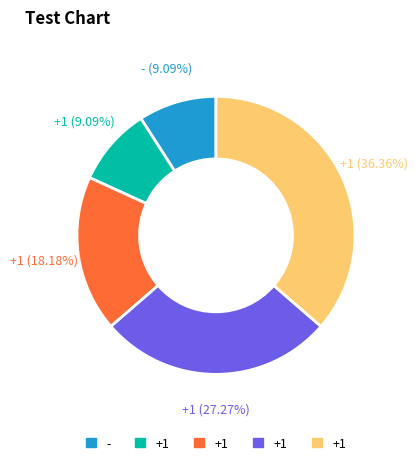

Is there any slice that represents more than half of the pie?

No